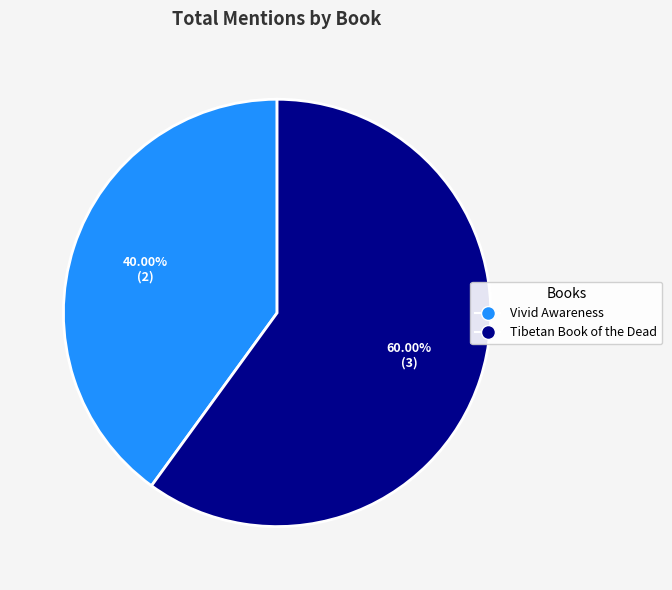

To the nearest percent, what is the difference between the largest and smallest slice percentages?

20%